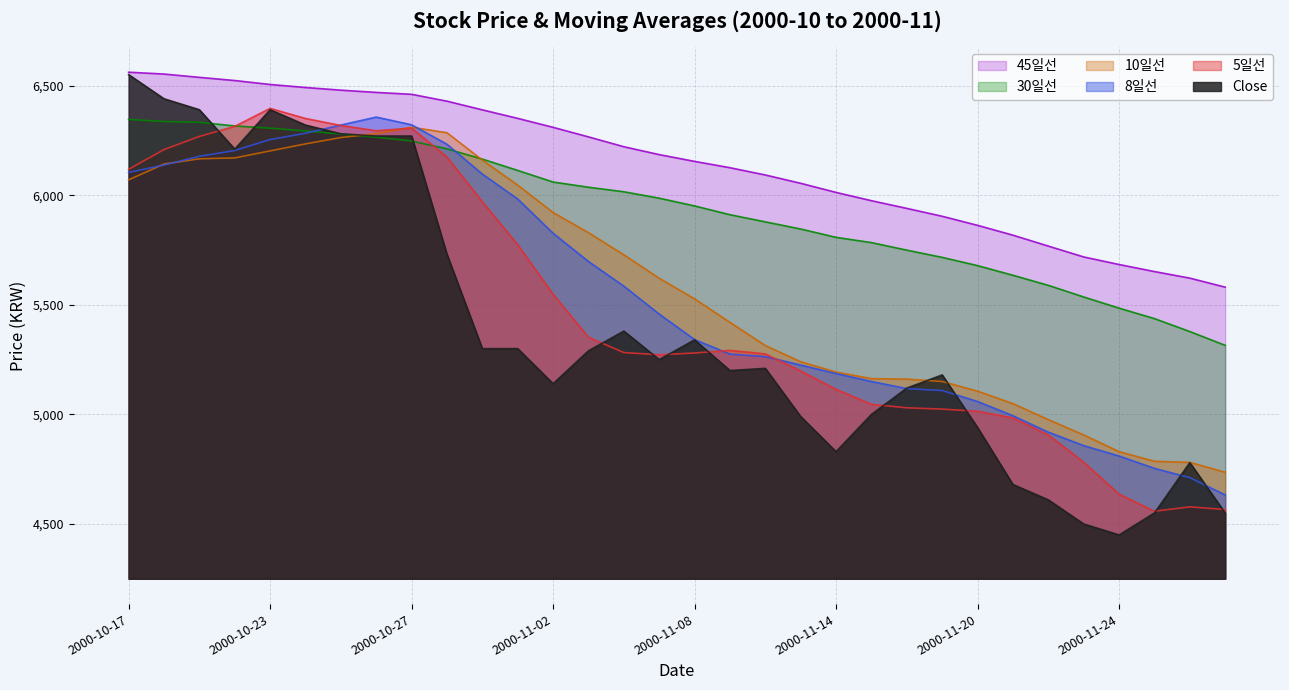

True or false: 45일선 and 30일선 cross at least once.

False